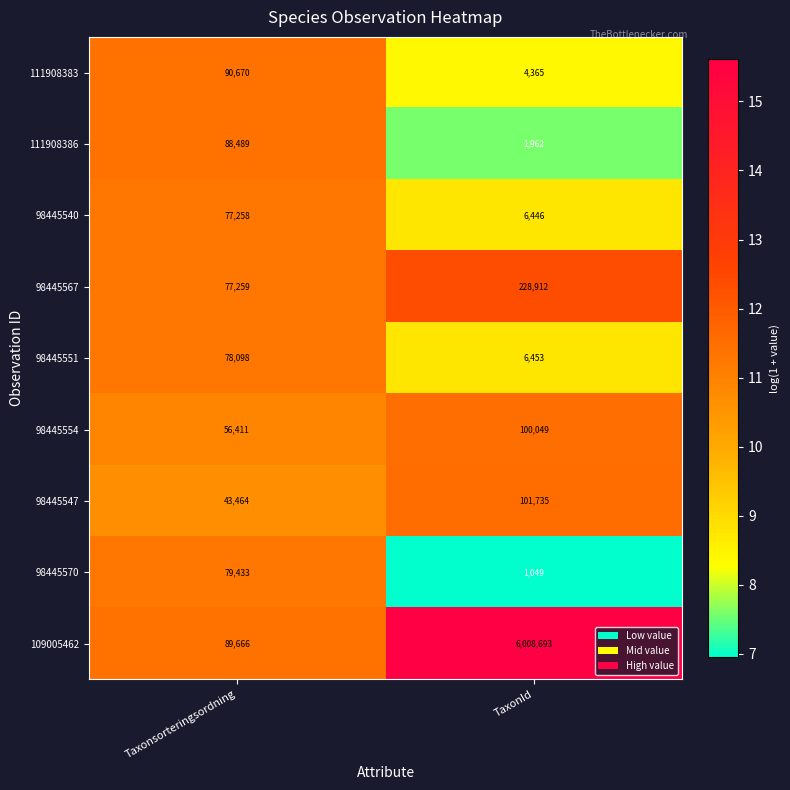

Where is 109005462 nearest to the value 3049179?

Taxonsorteringsordning